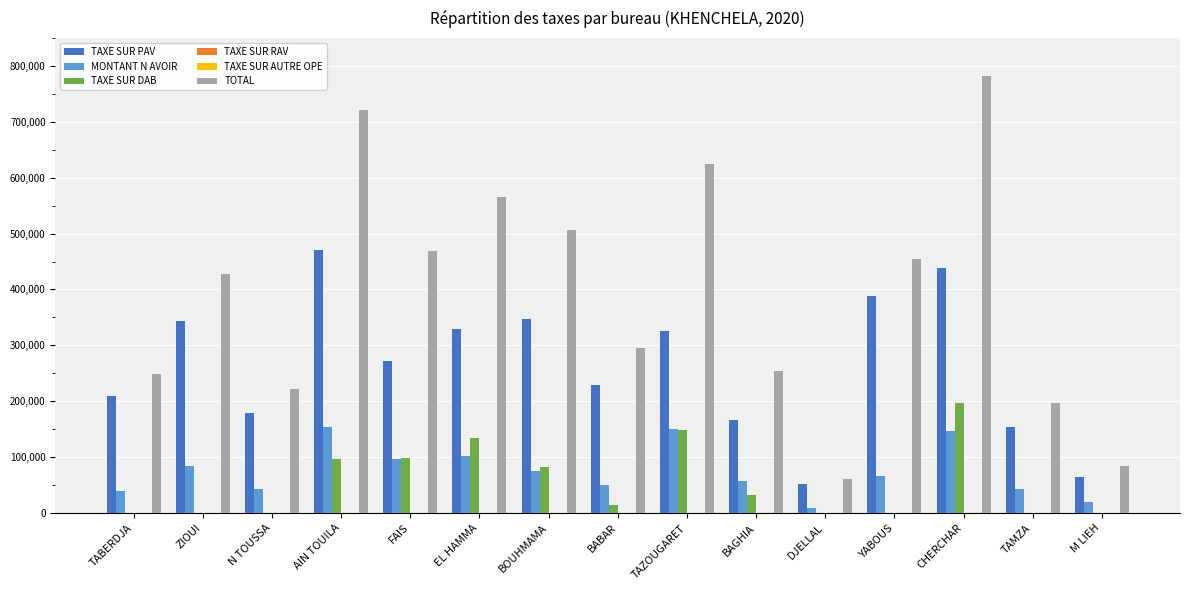

Which series has the widest spread of values?

TOTAL